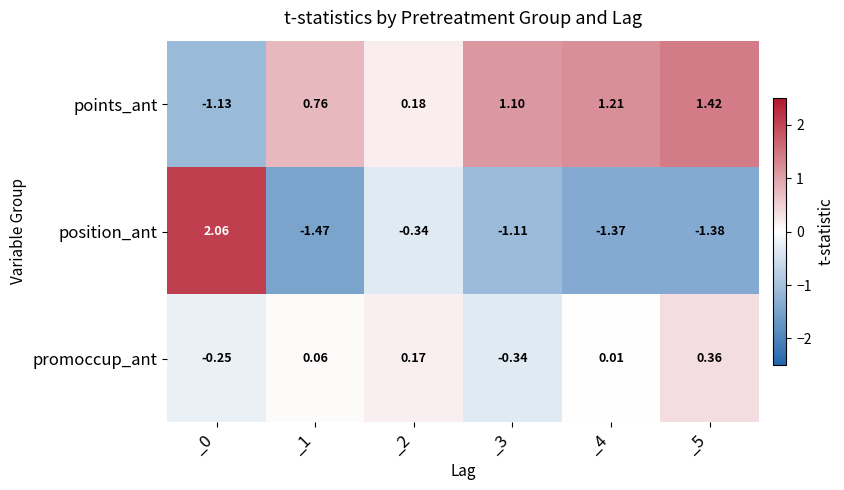

Rank the series by their average value, from highest to lowest.

points_ant, promoccup_ant, position_ant